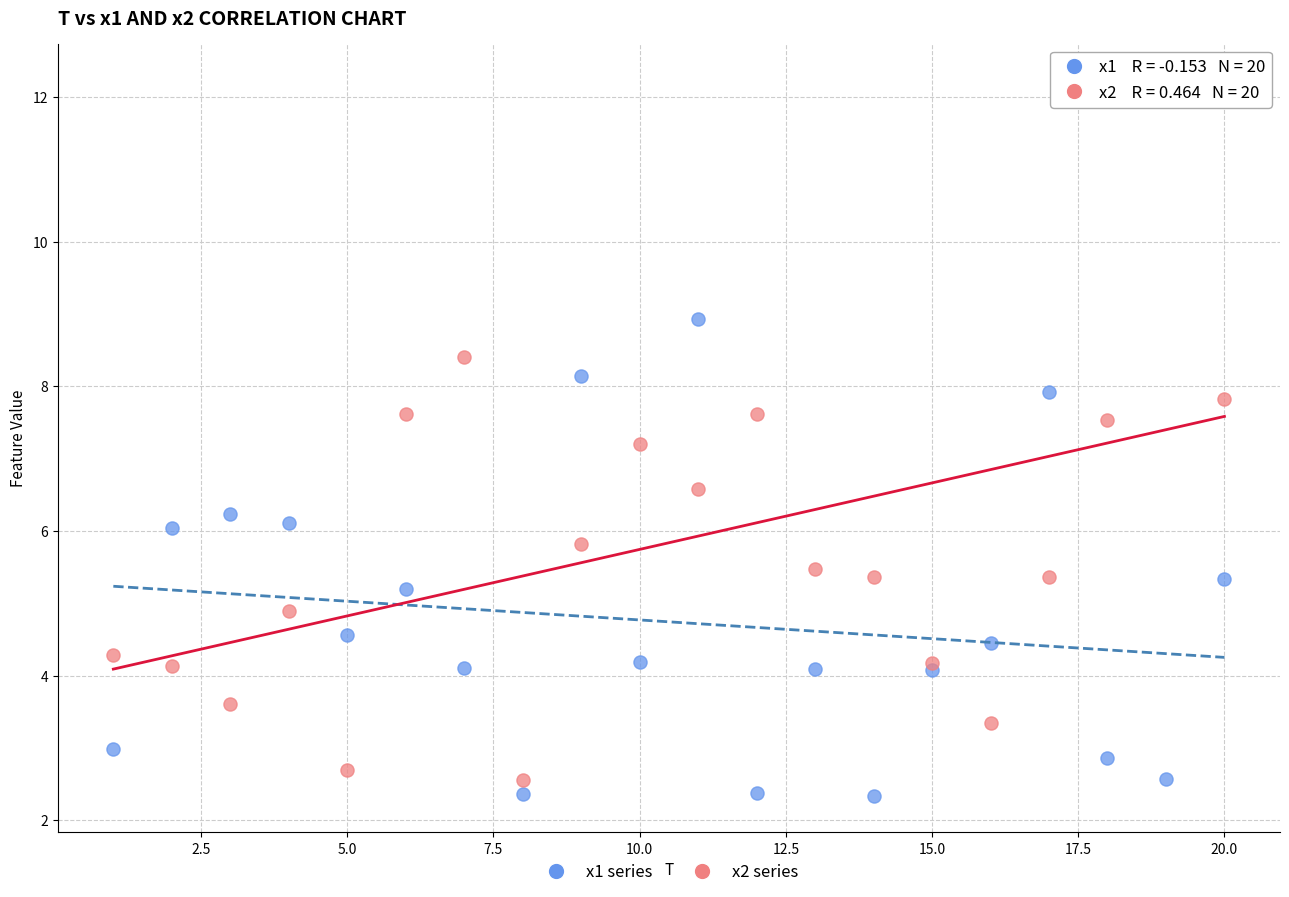

Across all series, what Y value is closest to 7?

7.2